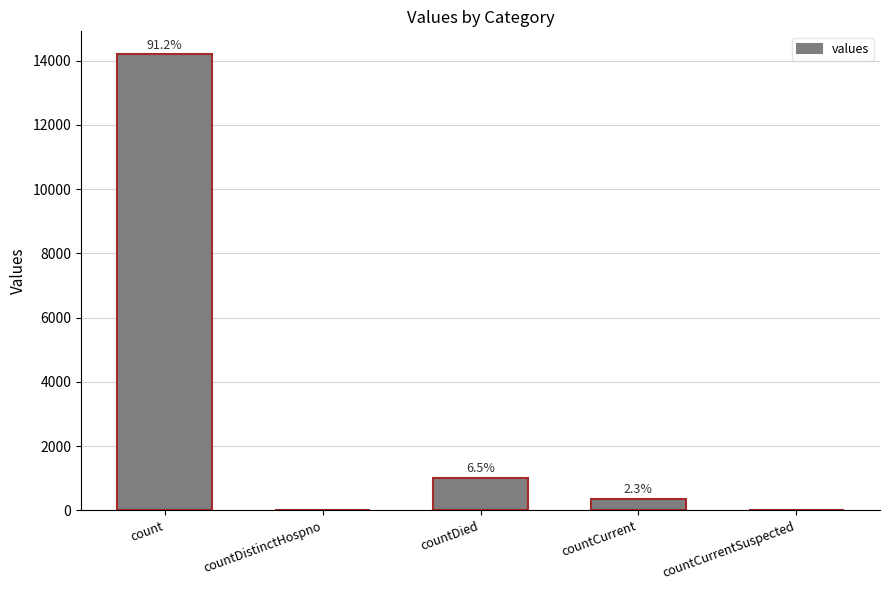

Reading right to left, what are all the values shown in this chart?

countCurrentSuspected=0	countCurrent=356	countDied=1013	countDistinctHospno=0	count=14200